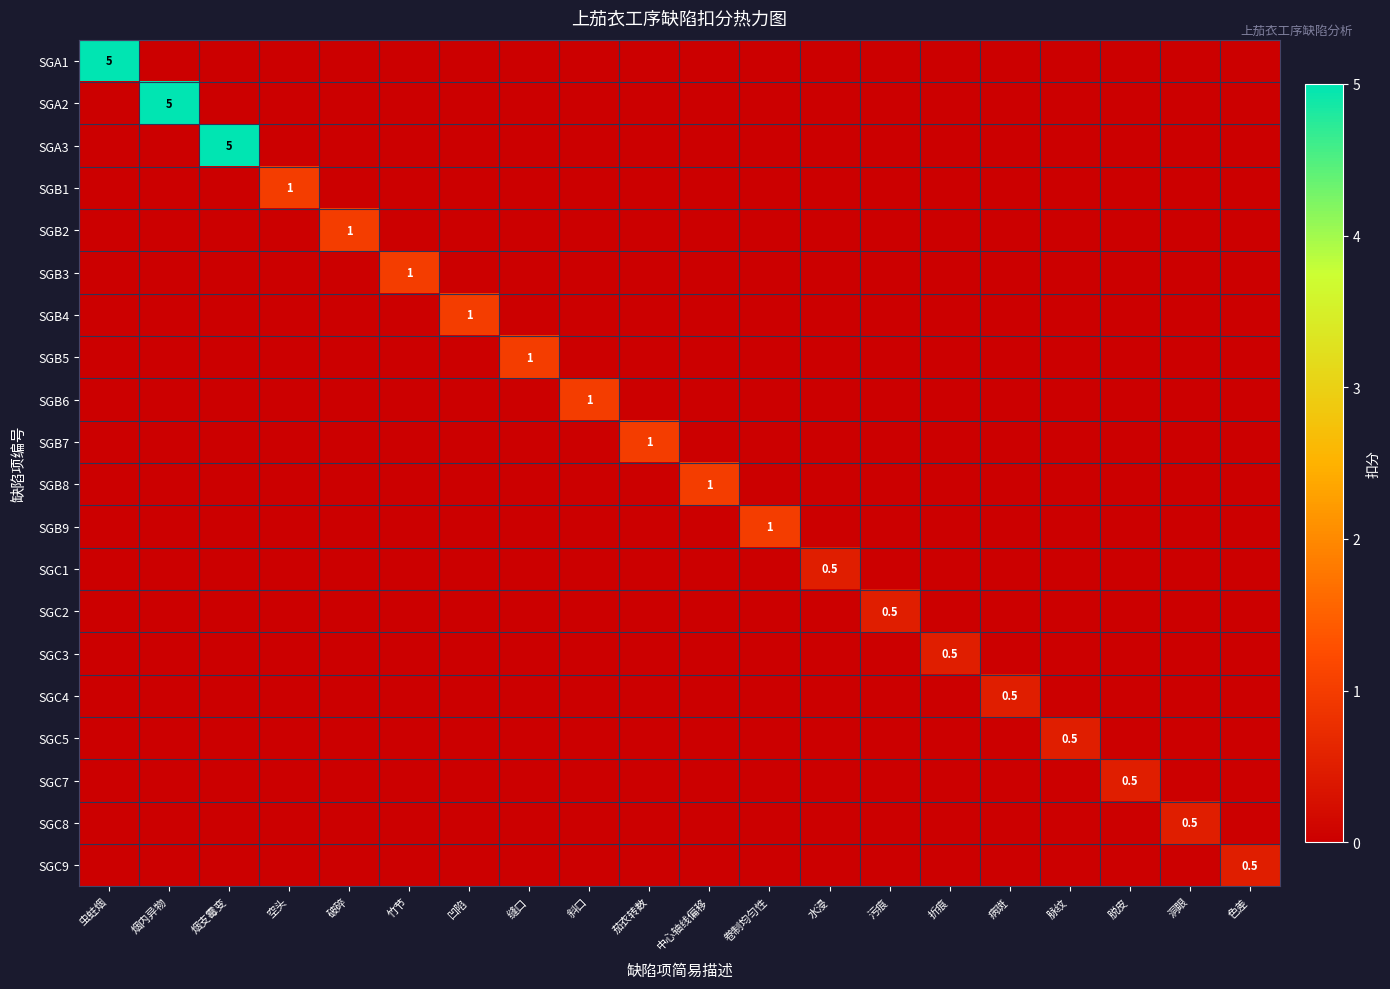

How many SGB8 values are between 0 and 1?

20